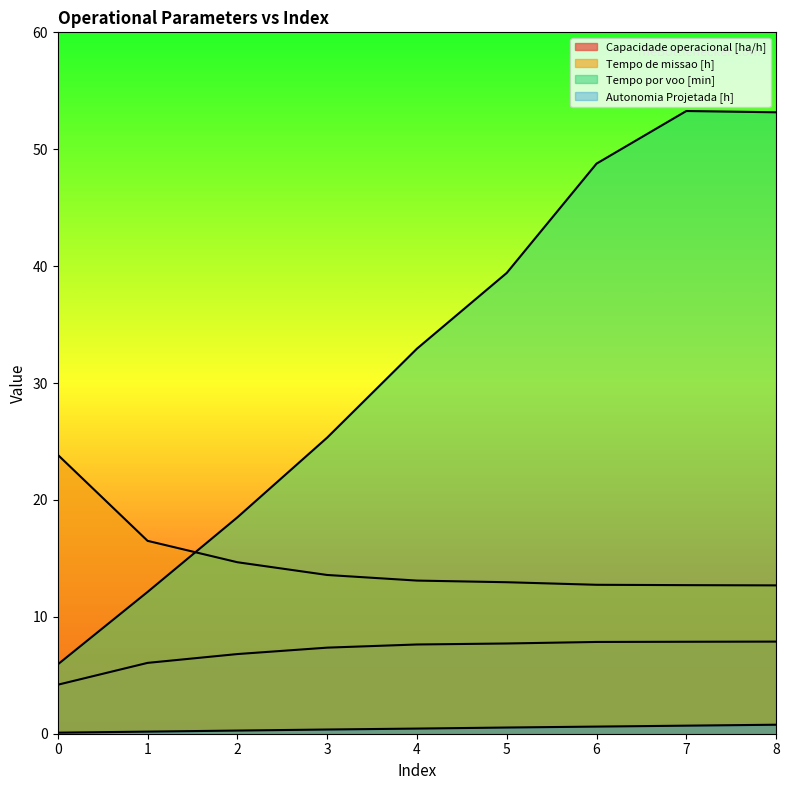

At how many categories does at least one series exceed 19?

7